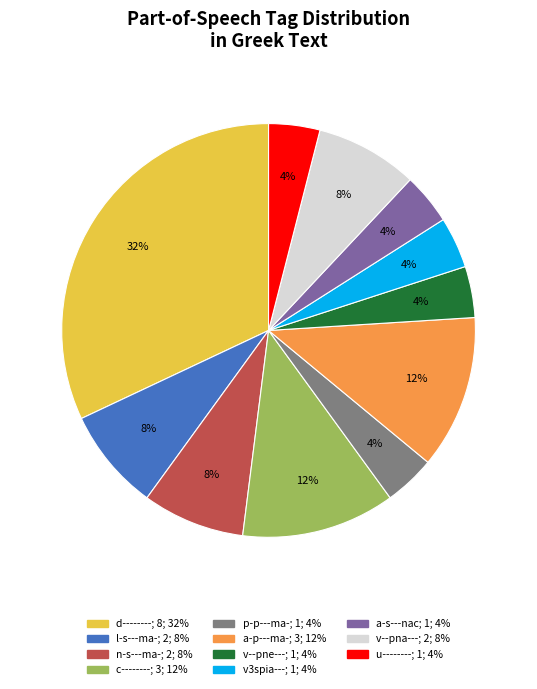

How many slices are in this pie chart?

11